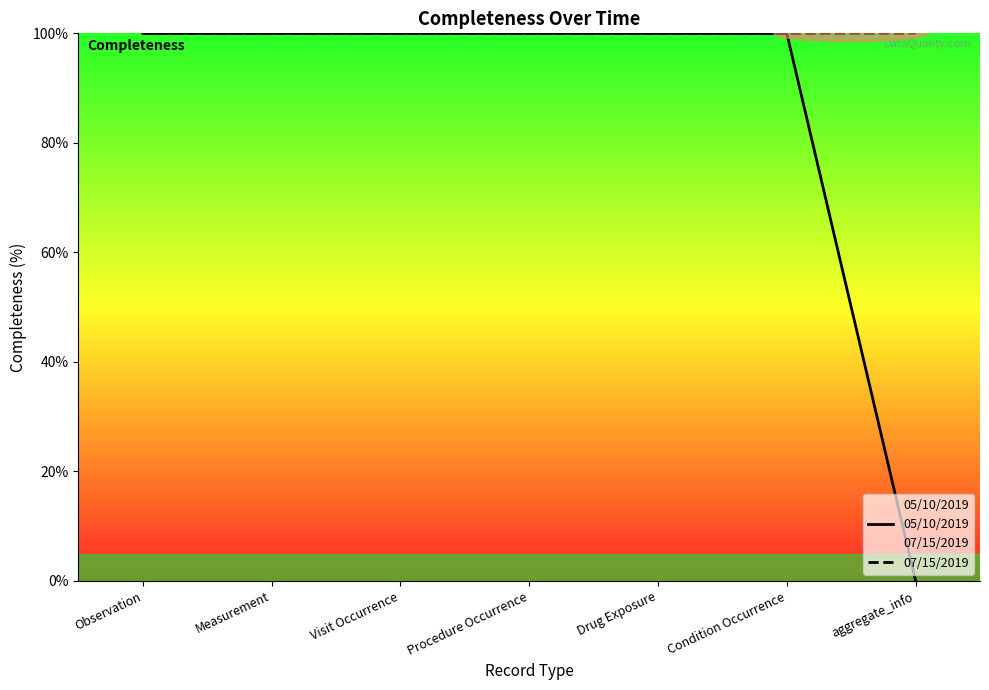

Which category has the highest value in the 05/10/2019 series?

Observation